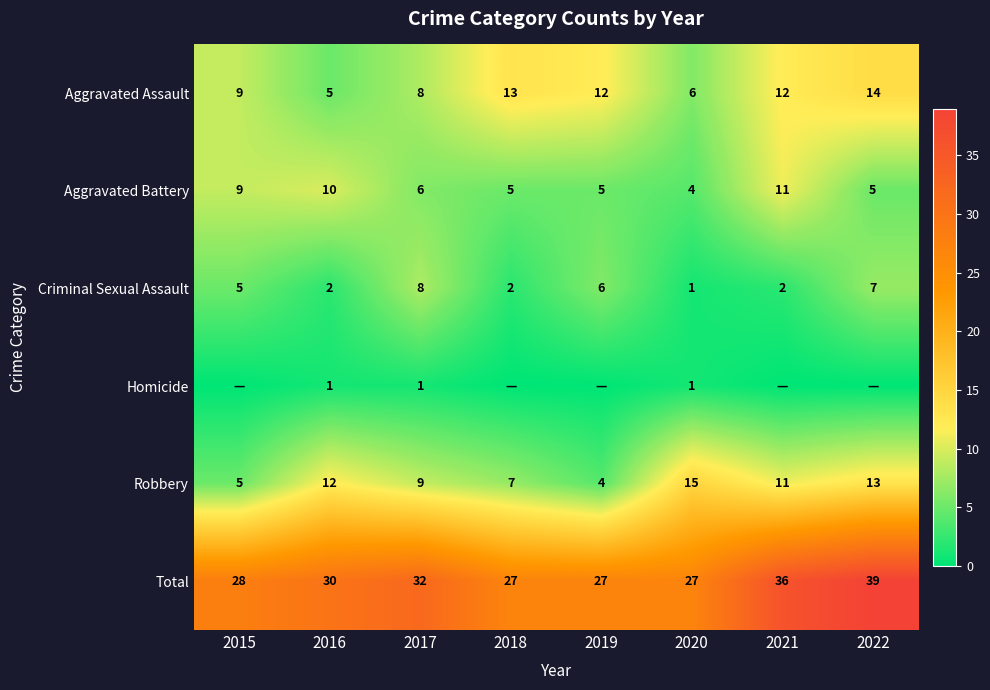

True or false: Robbery has a value of 14 at 2017.

False